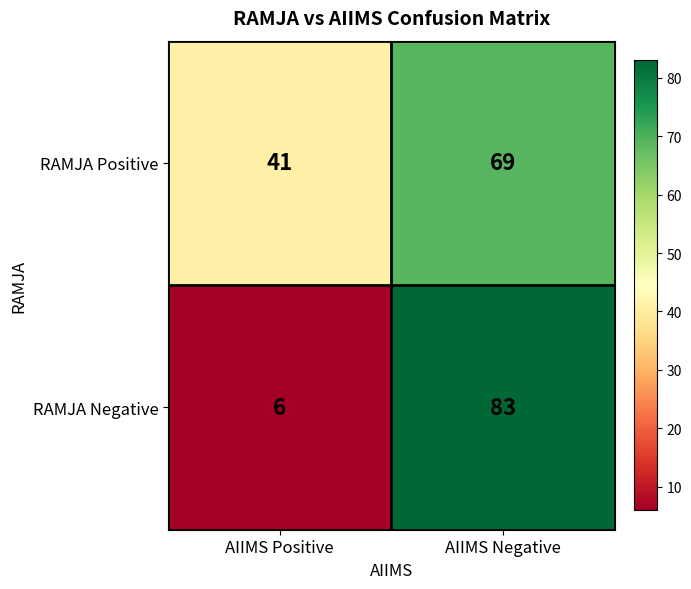

What is the sum of all RAMJA Positive values?

110